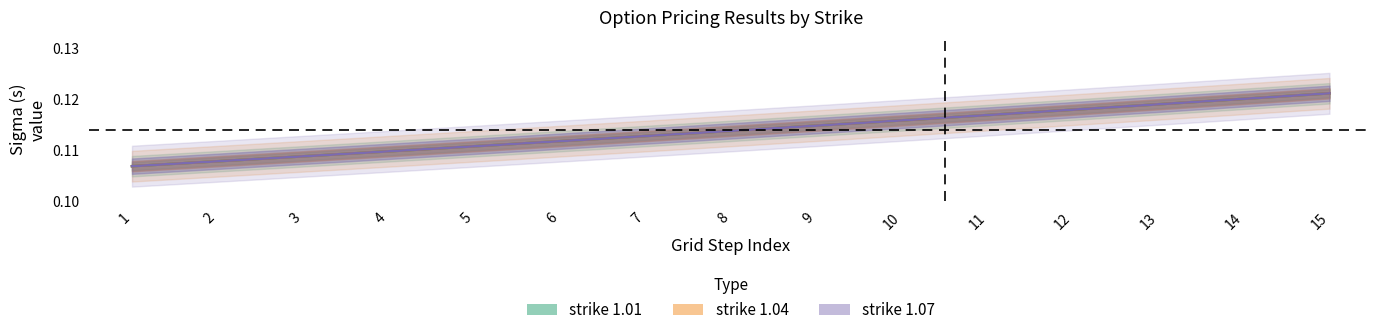

List the series in order of their peak value, highest first.

strike 1.01, strike 1.04, strike 1.07